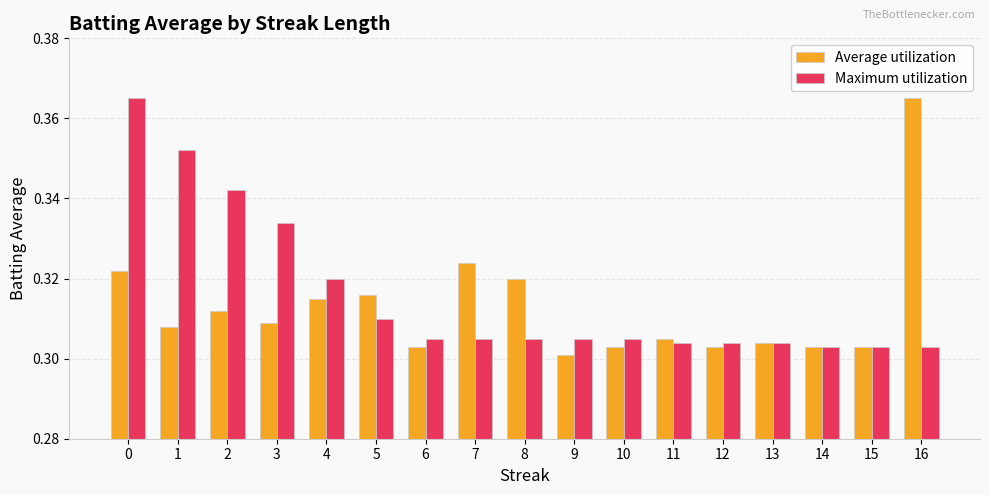

At how many categories does at least one series exceed 0?

17